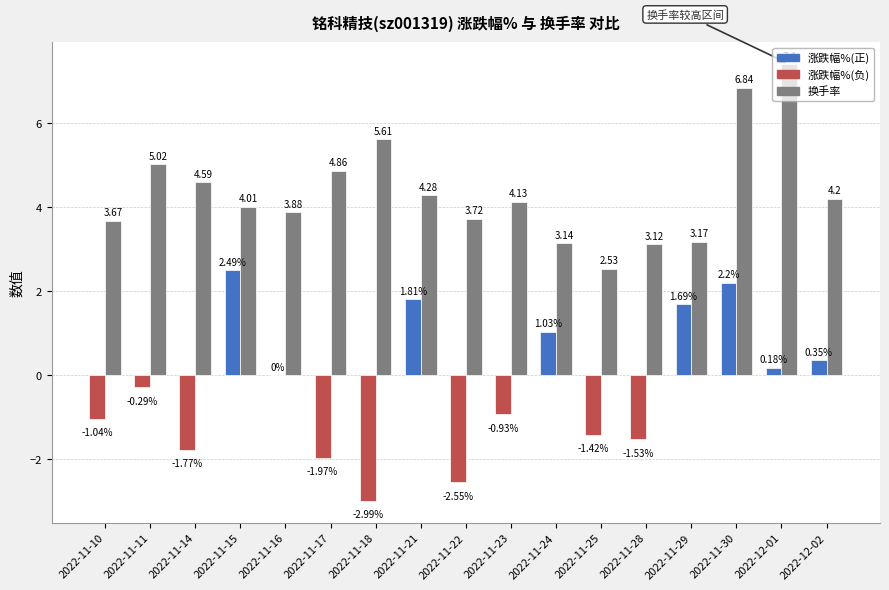

What is the value of the 7th bar from the left?

5.6